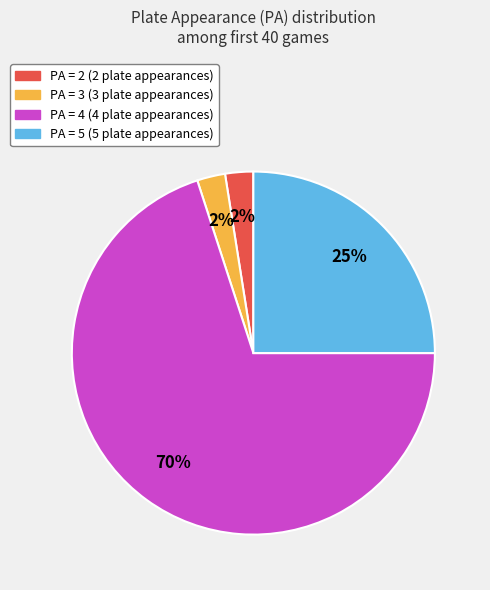

To the nearest percent, what is the average slice percentage?

25%